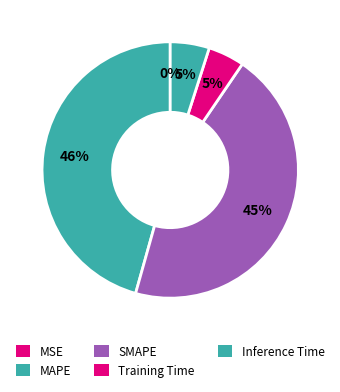

True or false: Training Time accounts for 12% of the total.

False